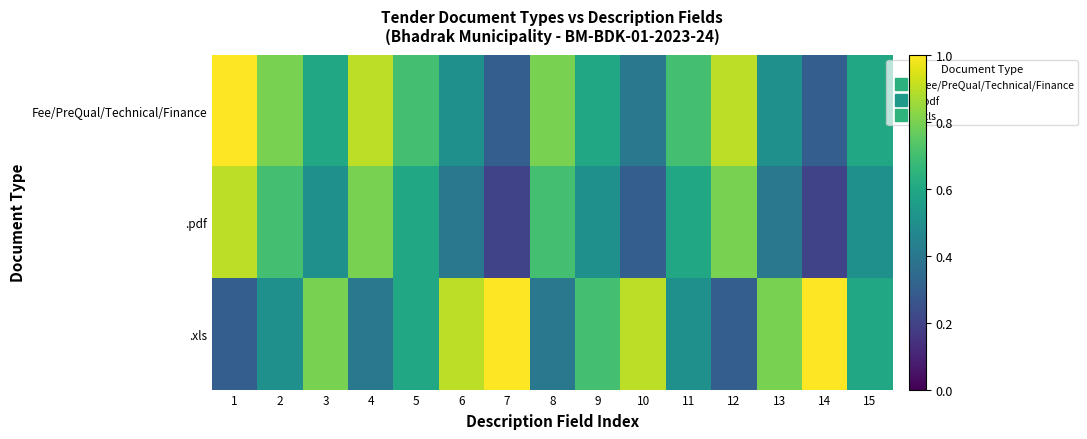

Which label corresponds to the largest value in the chart?

1